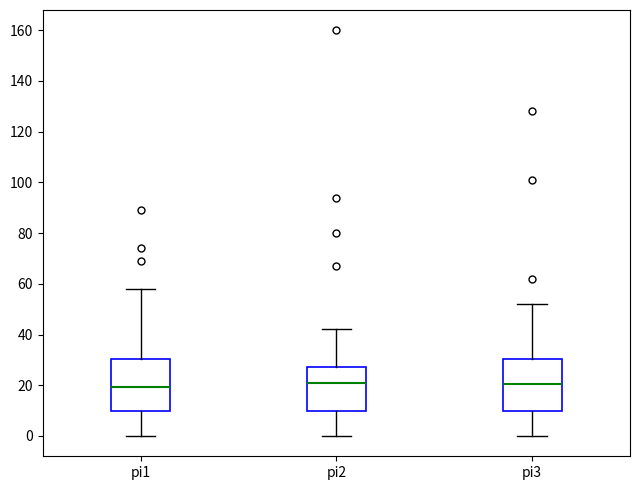

Where does the lower whisker of the box for pi1 end on the y-axis? The values are not printed on the chart, so give them approximately, as read against the axis.

0